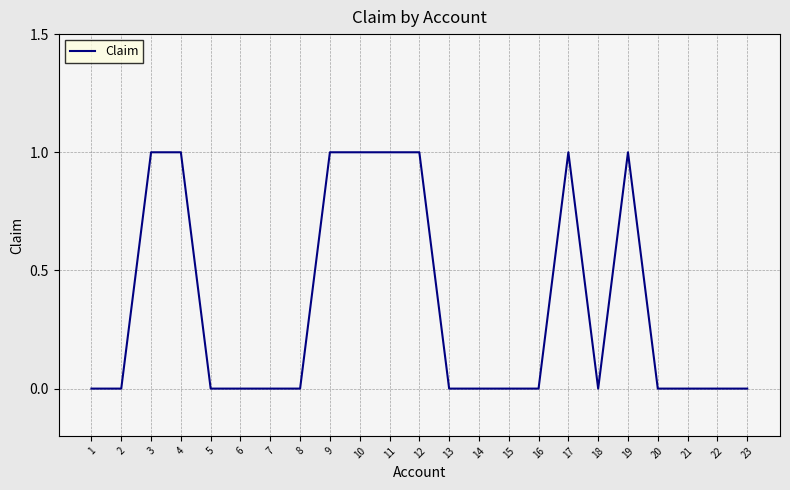

Reading left to right, list all the values displayed in this chart.

1=0	2=0	3=1	4=1	5=0	6=0	7=0	8=0	9=1	10=1	11=1	12=1	13=0	14=0	15=0	16=0	17=1	18=0	19=1	20=0	21=0	22=0	23=0